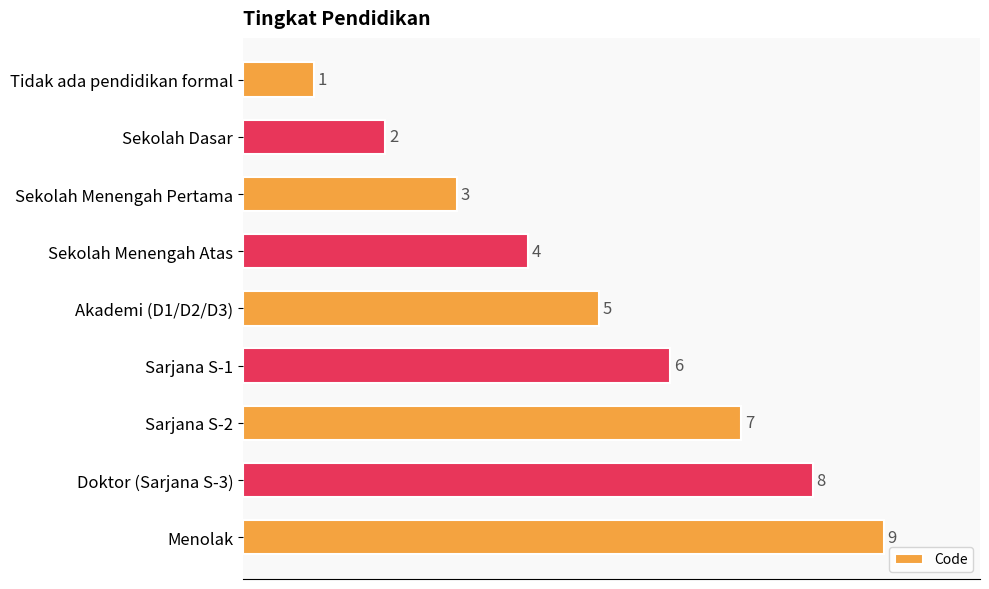

The chart shows a value of 3 at Sekolah Menengah Pertama. True or false?

True